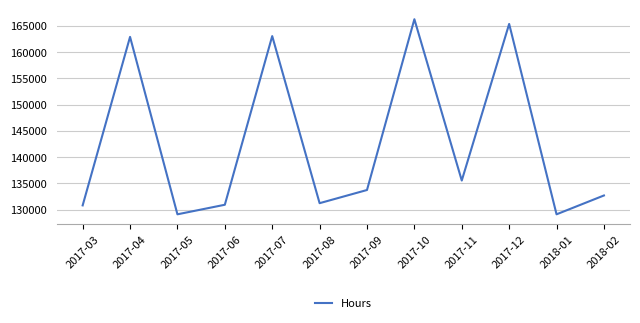

What is the difference between the values at 2018-02 and 2017-05?

3590.0